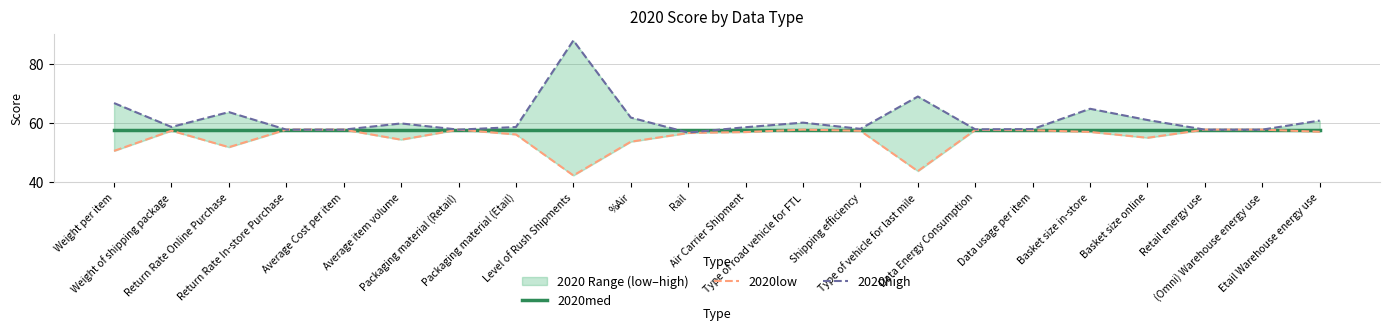

Which series has the widest spread of values?

2020high